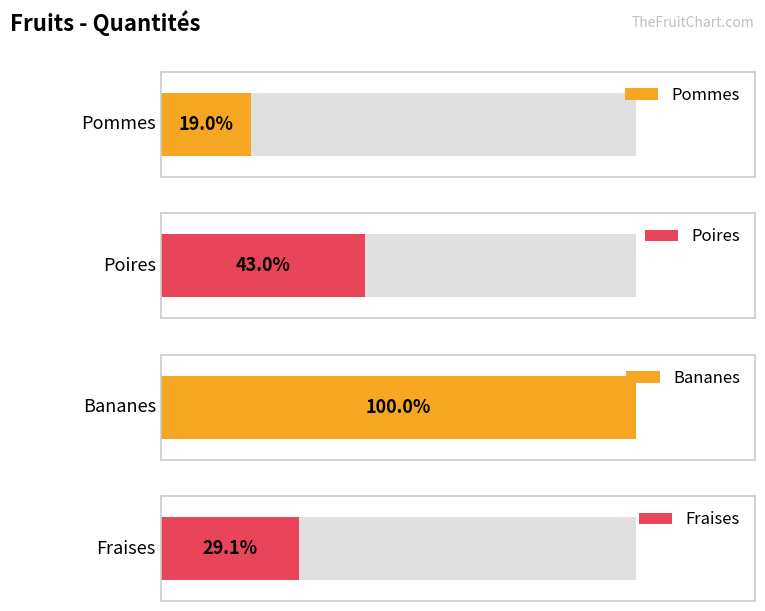

What is the ratio of the value at Pommes to the value at Fraises?

0.7